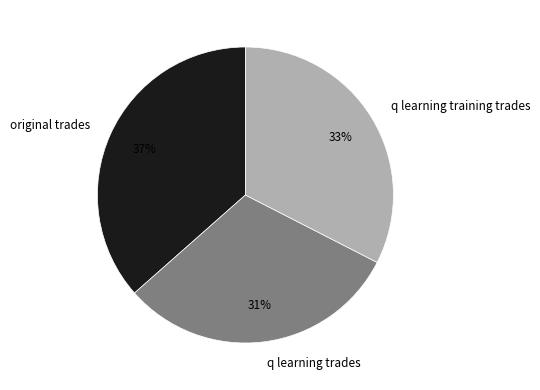

Is there a majority slice in this chart?

No